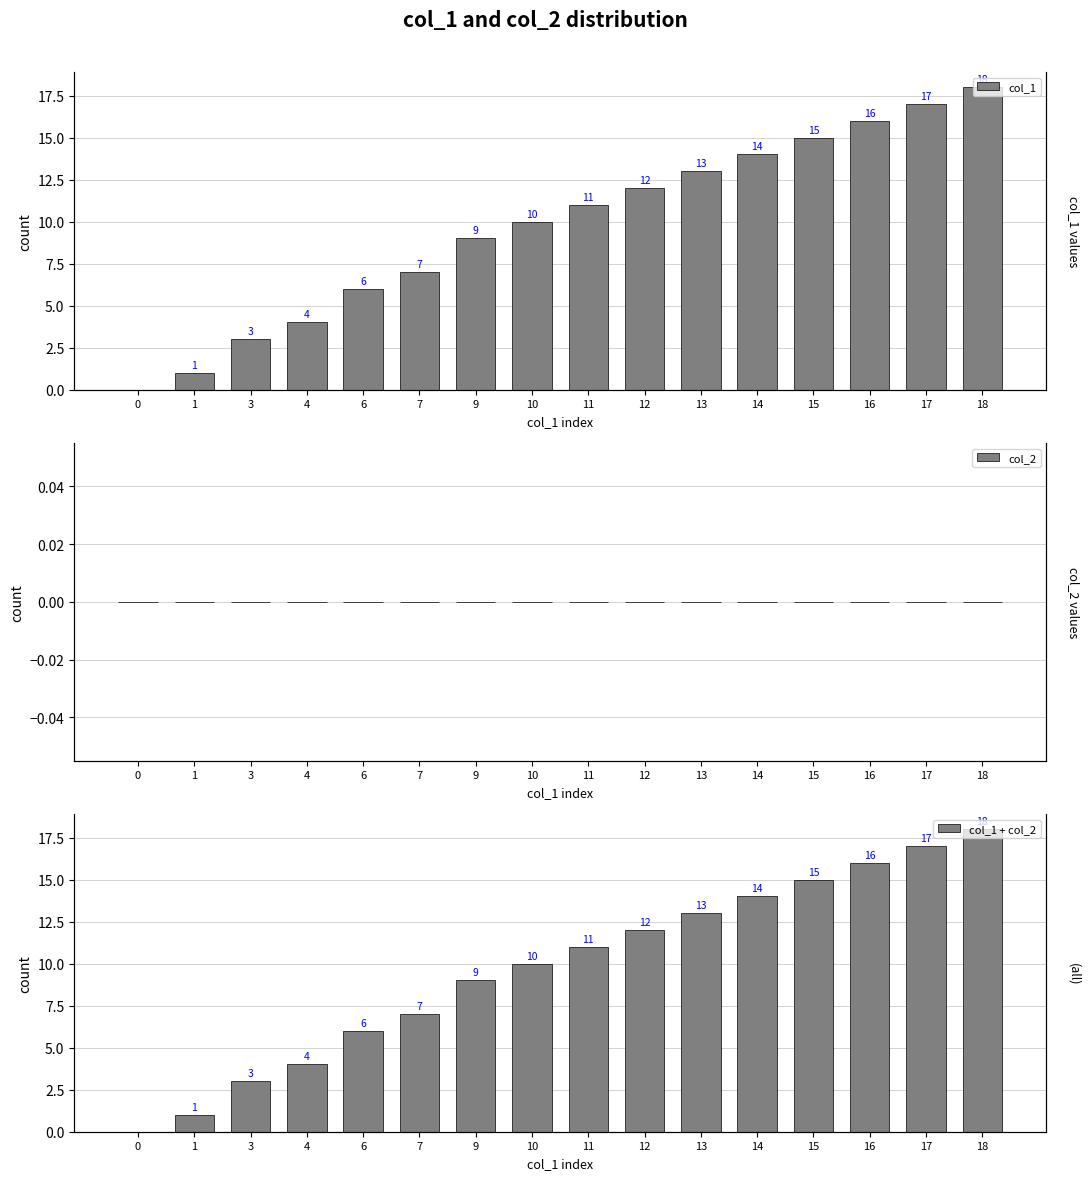

Rank the series by their maximum value, from lowest to highest.

col_2, col_1, col_1 + col_2